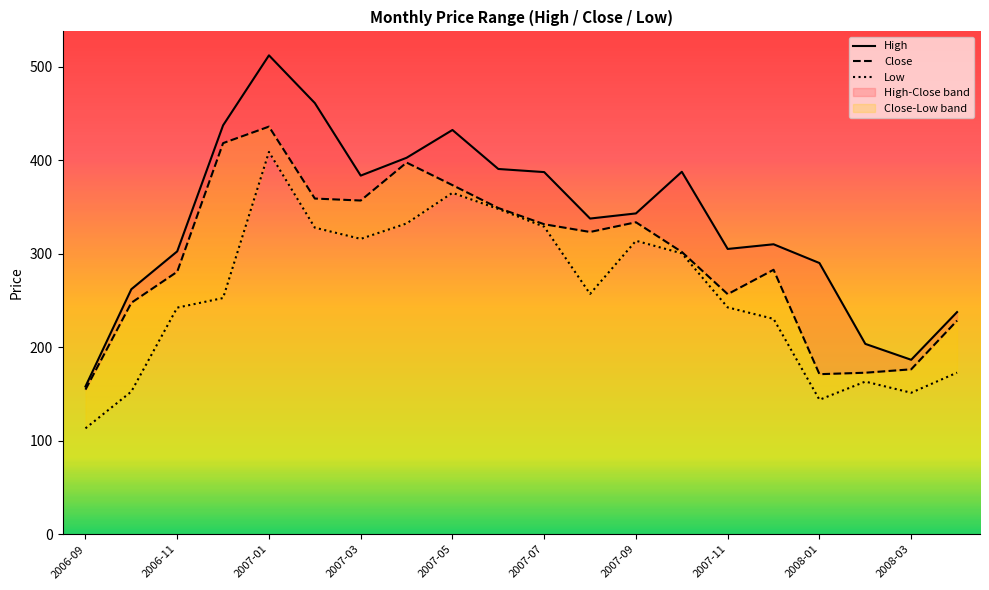

What is the difference between the highest and lowest values at 2007-02?

133.2